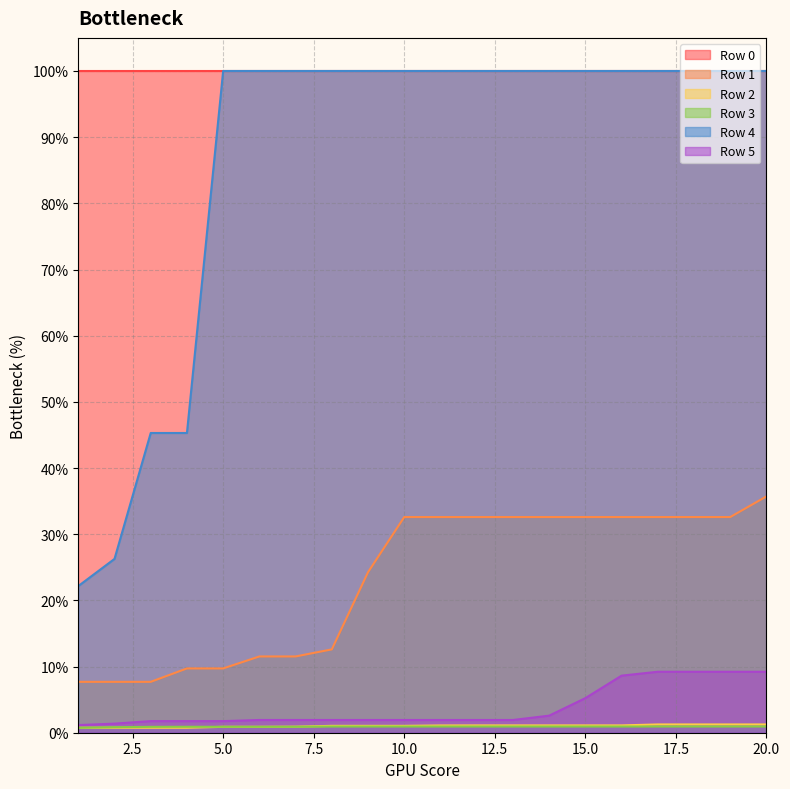

True or false: 1 has more than 0 interior local peaks.

False